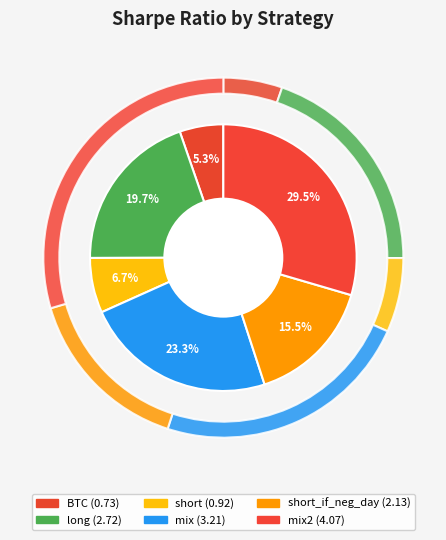

Which slice is the smallest?

BTC